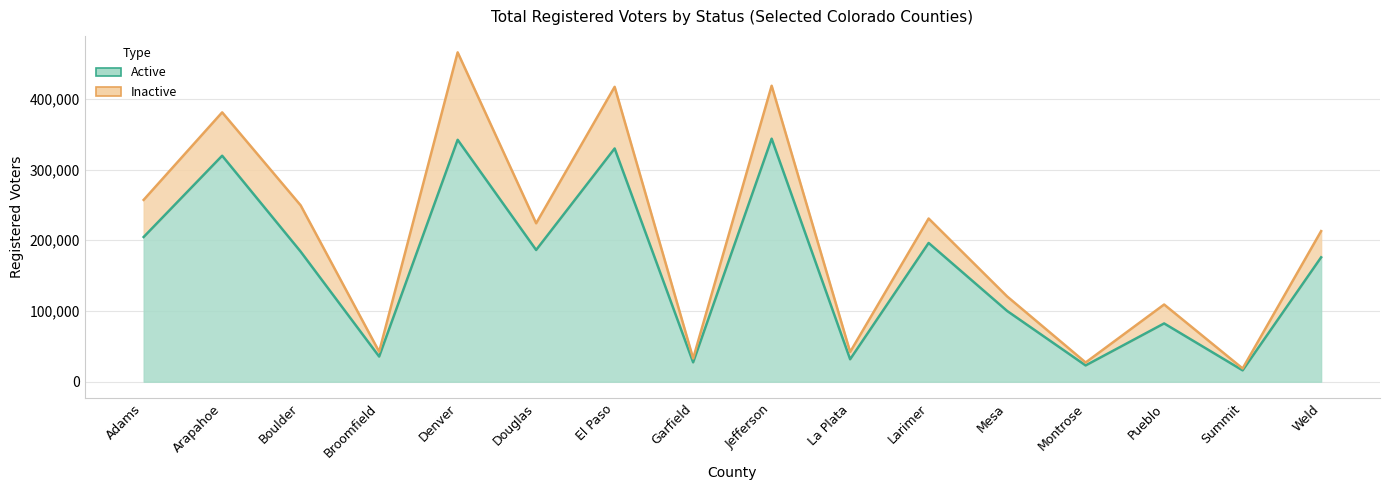

At which category does the data reach its first local valley?

Broomfield